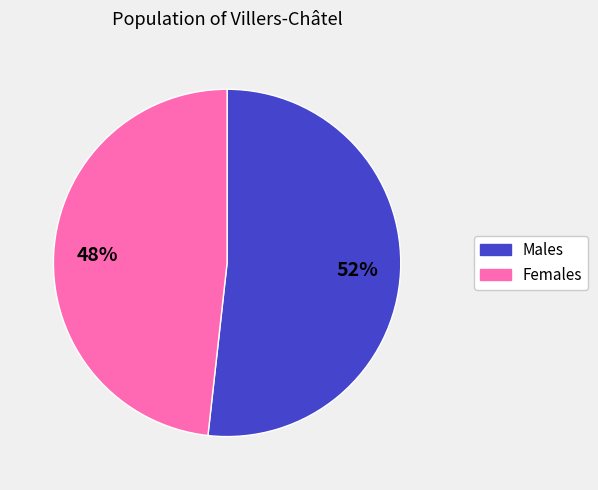

To the nearest percent, what is the difference between the largest and smallest slice percentages?

4%